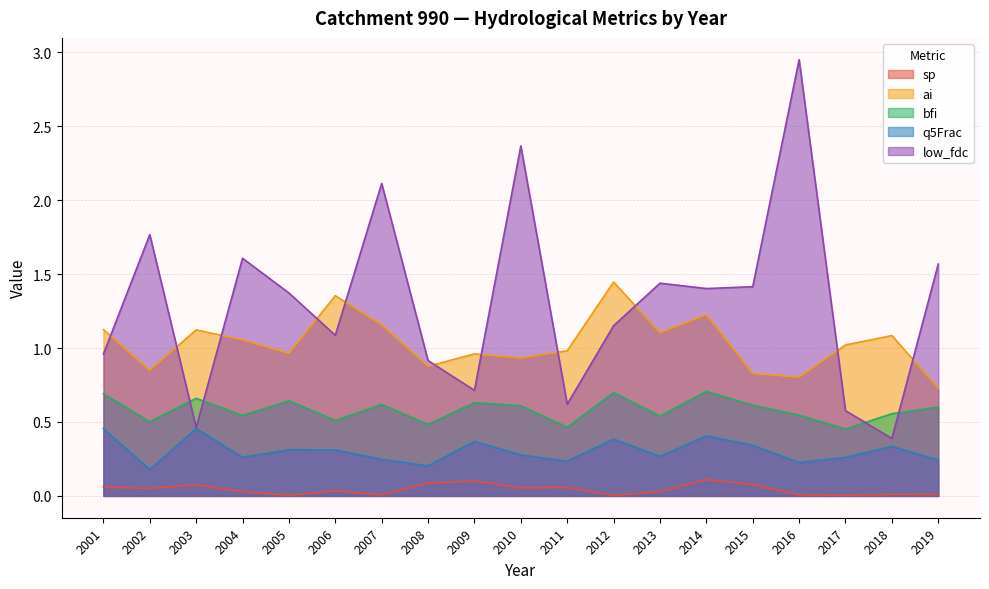

What is the average value of the bfi series?

0.6